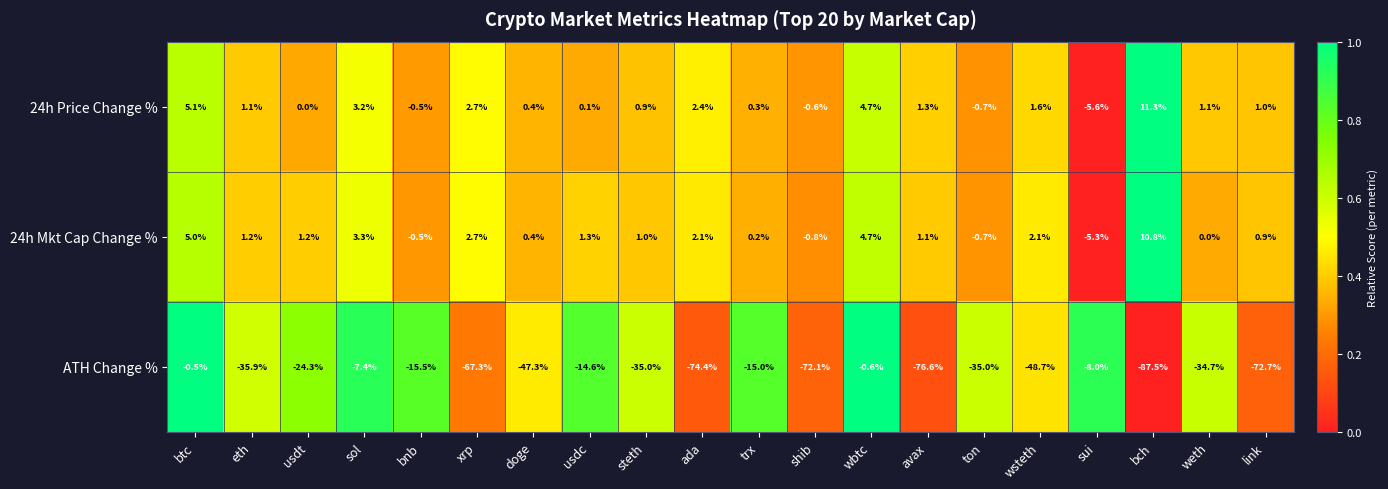

Which category has the lowest value in the 24h Price Change % series?

sui